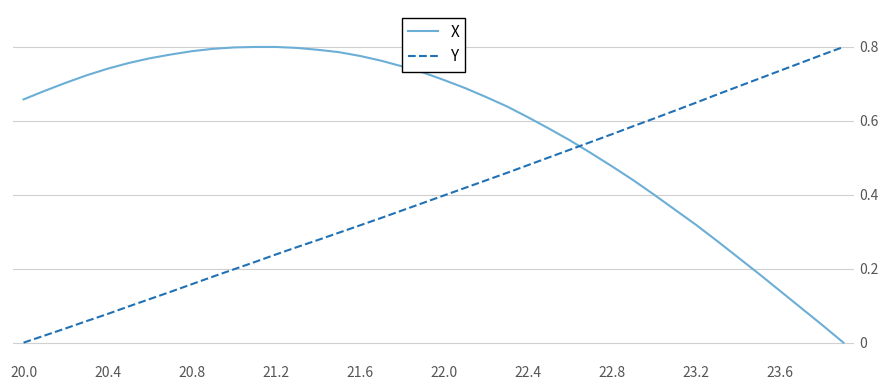

Which series has the largest total across all categories?

X